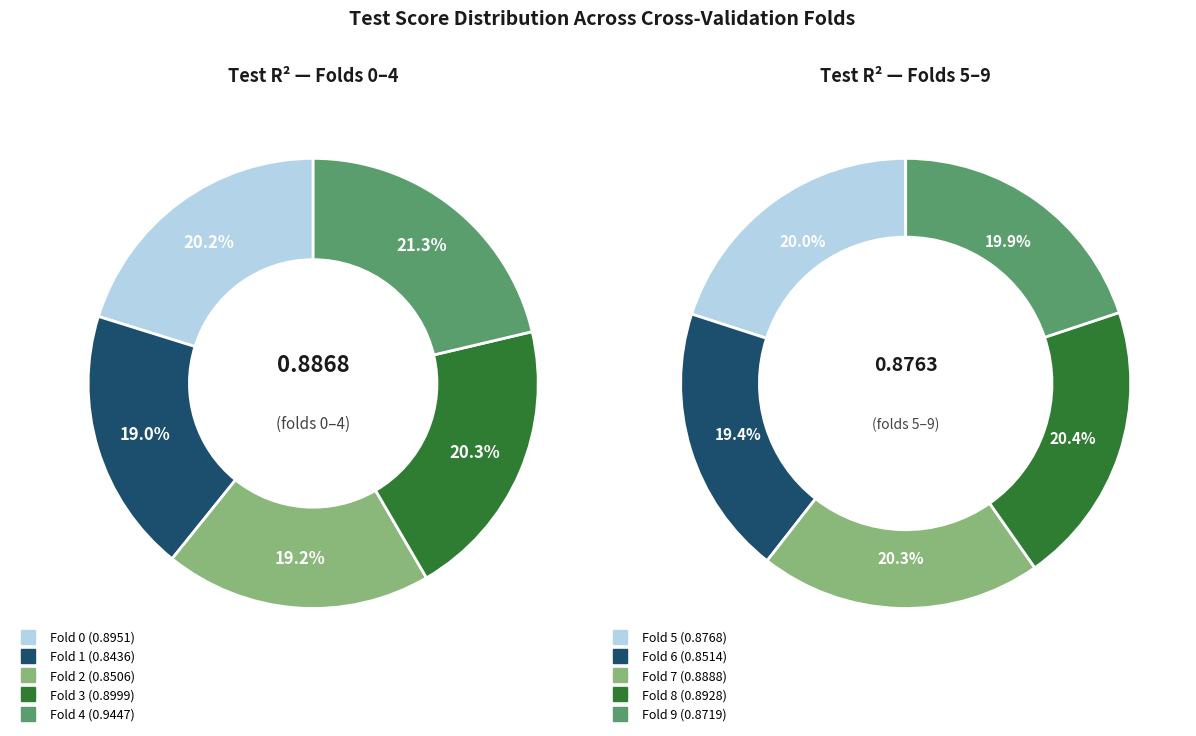

Which category has the biggest portion of the pie?

4